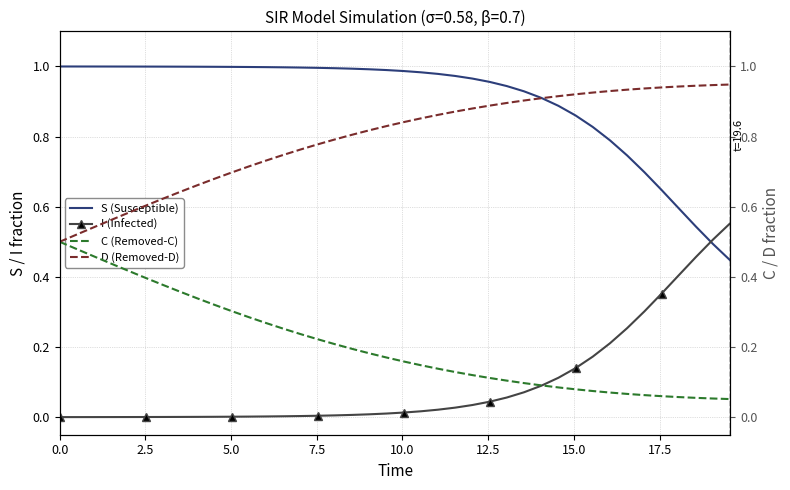

Which series has the largest total across all categories?

S (Susceptible)